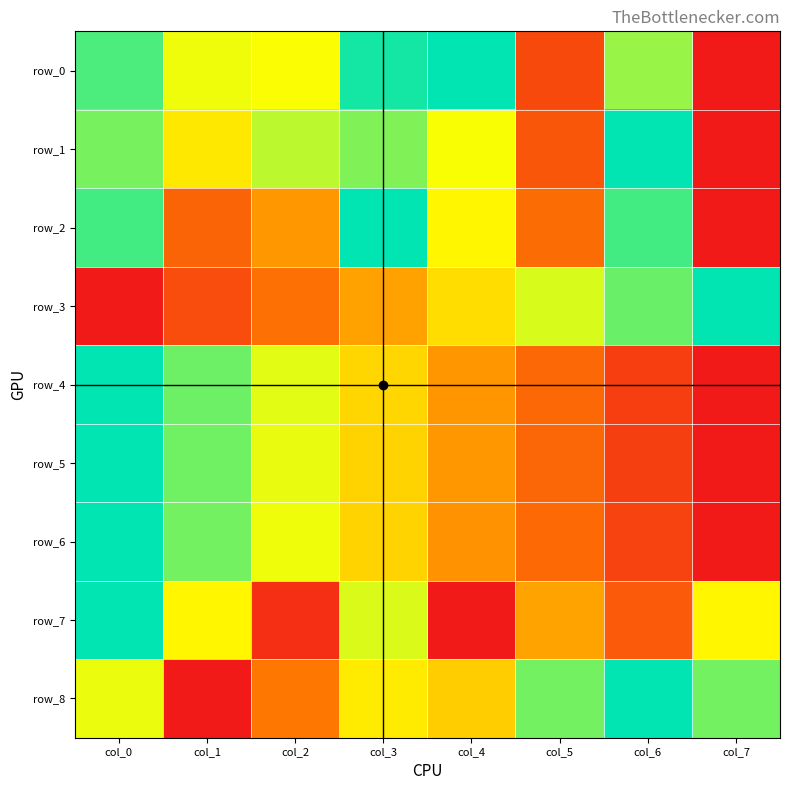

What is the sum of all row_1 values?

4.9